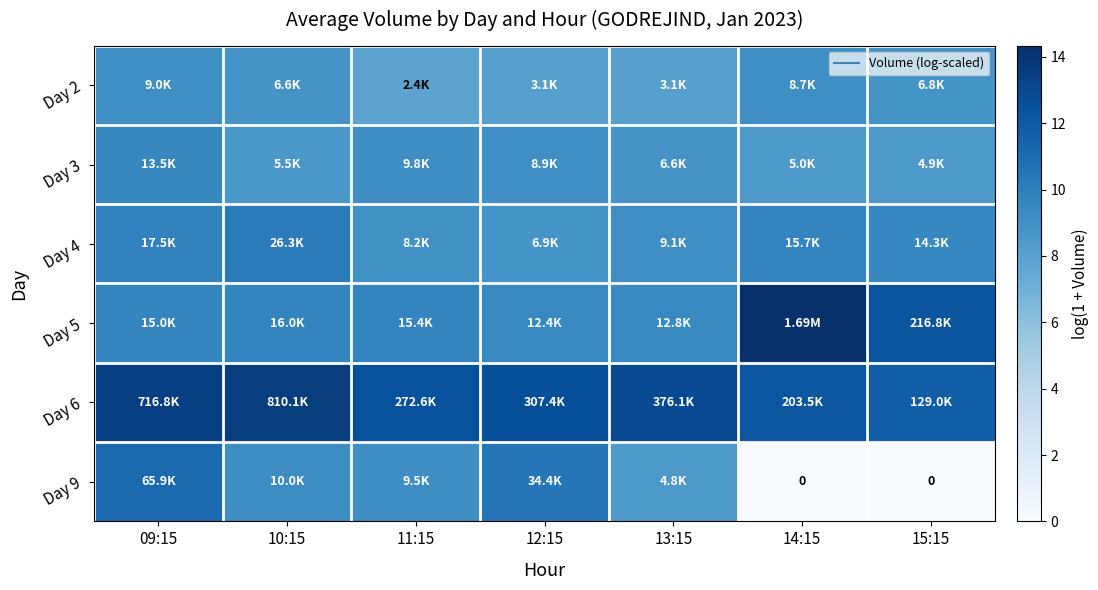

Which category has the lowest value in the Day 6 series?

15:15